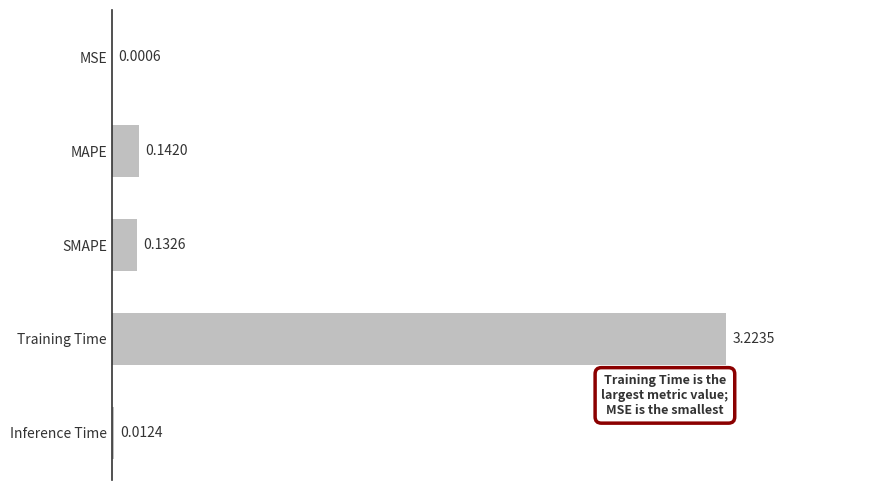

Where is the data nearest to the value 1?

MAPE